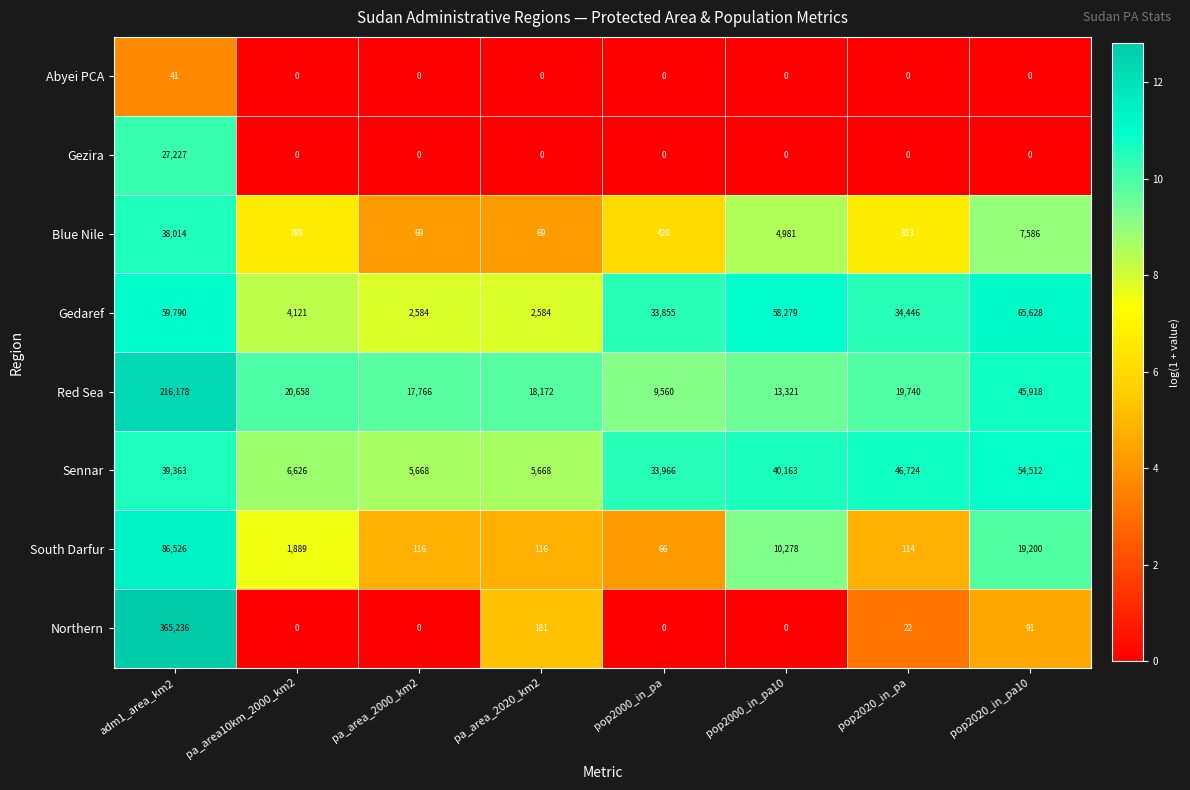

Which series has the largest total across all categories?

Northern